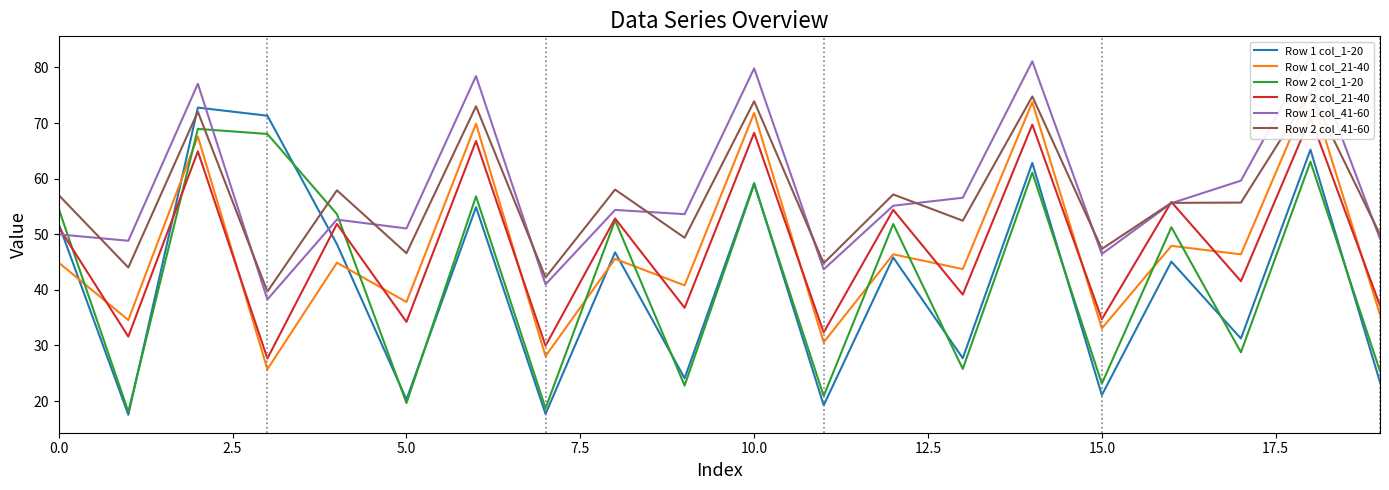

What is the maximum value for Row 1 col_1-20?

72.8